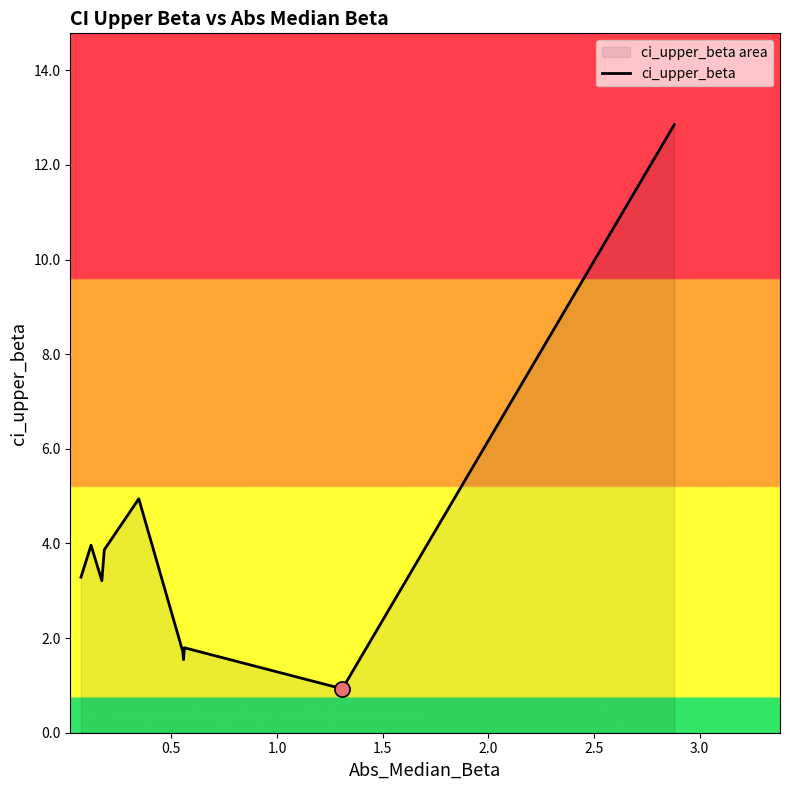

What is the greatest value displayed?

12.9